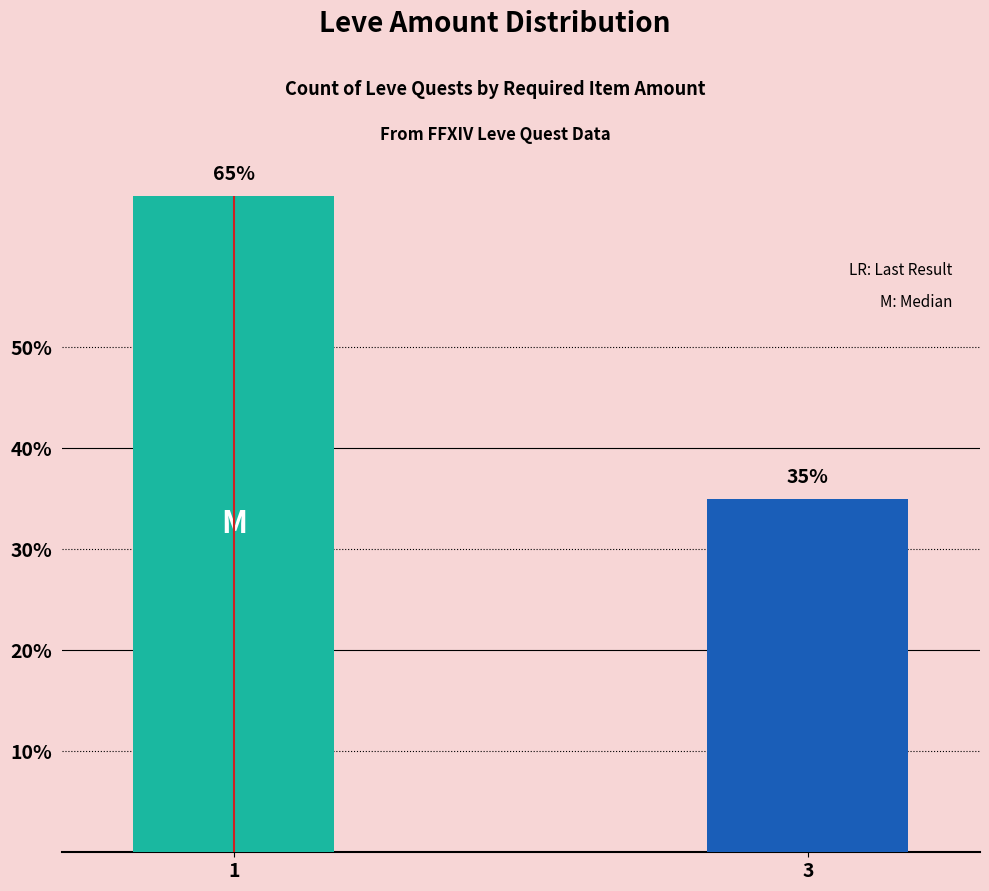

What value does the data have at 1?

65